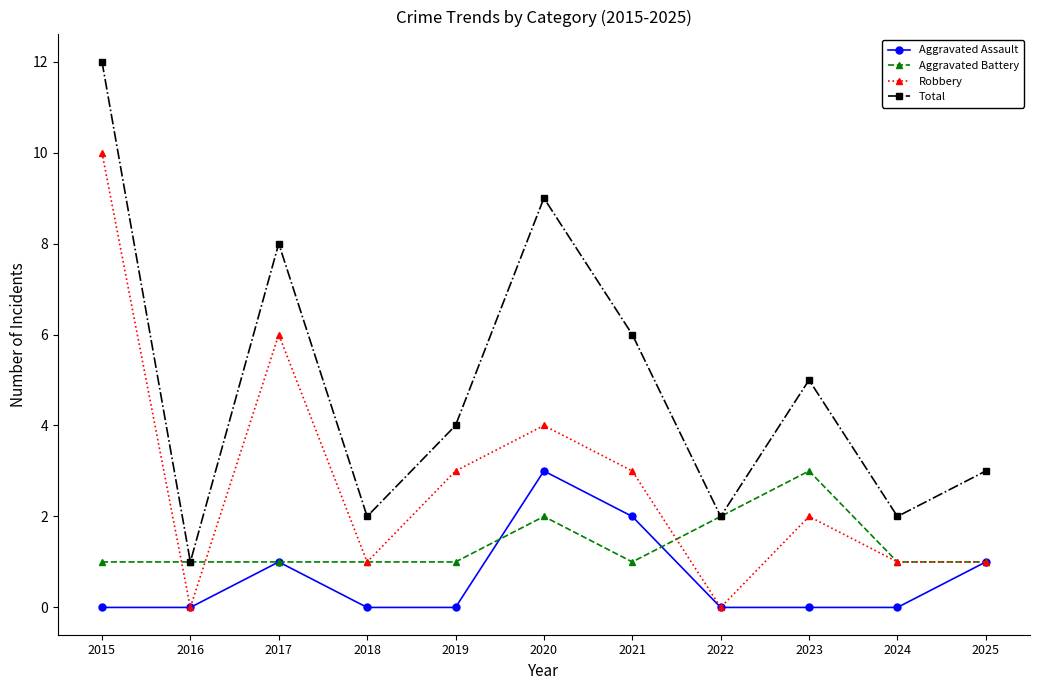

How many lines are shown in the chart?

4